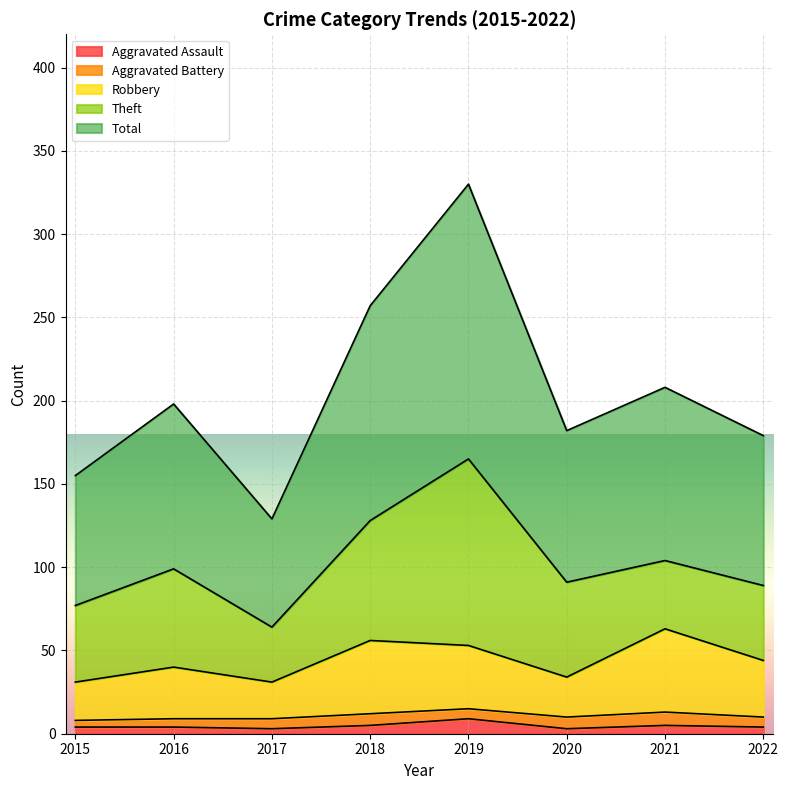

What is the value of the Aggravated Assault point at the 5th from the left?

9